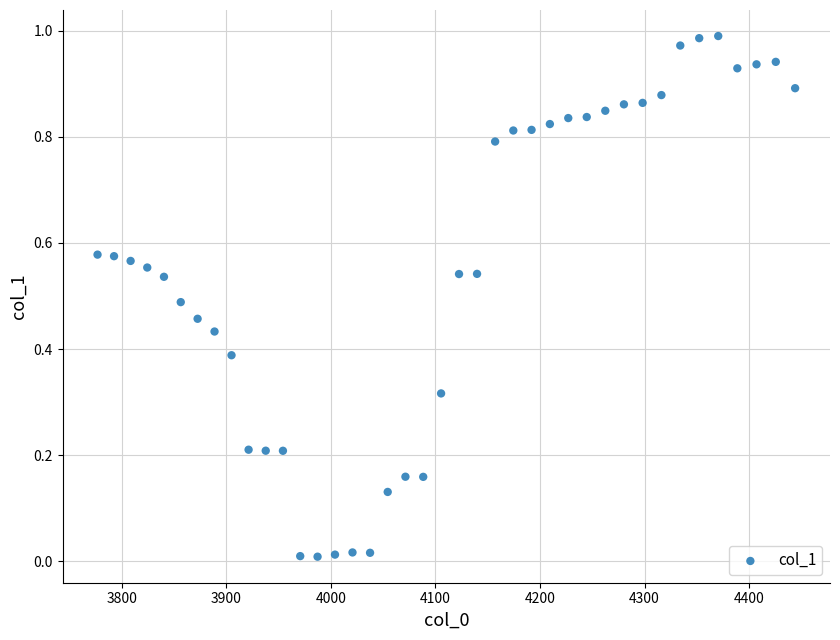

What is the range of X values (max minus min)?

667.4